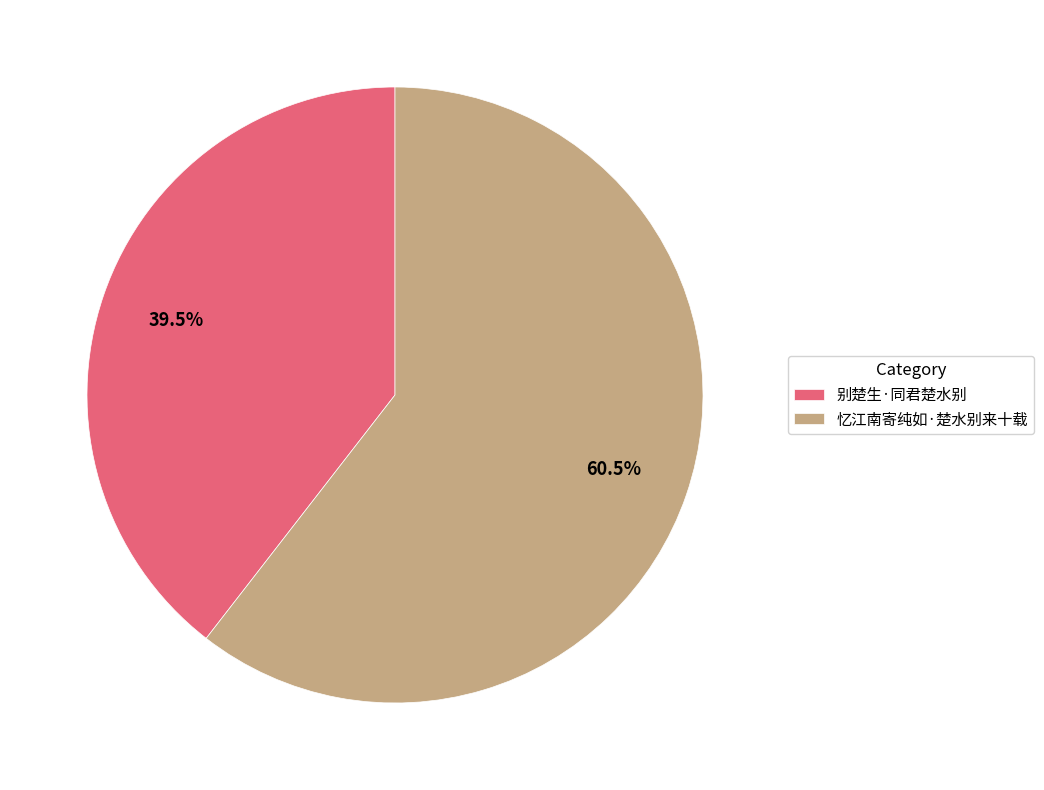

Does any single category account for the majority?

Yes